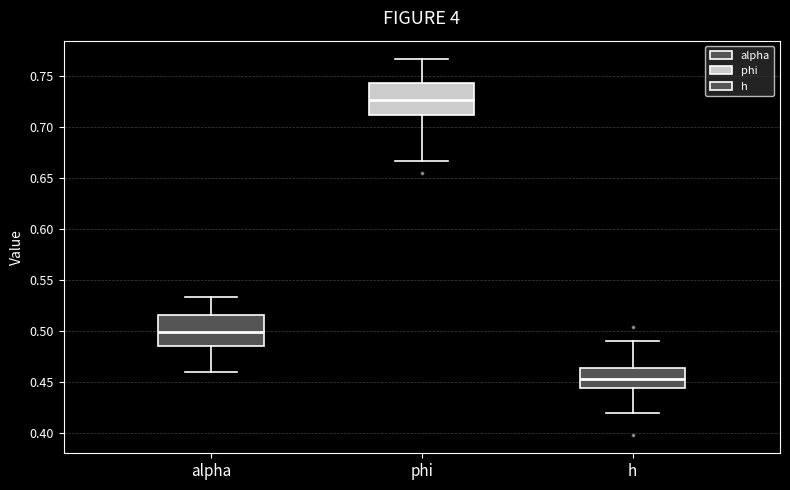

Which box's median line is the highest?

phi